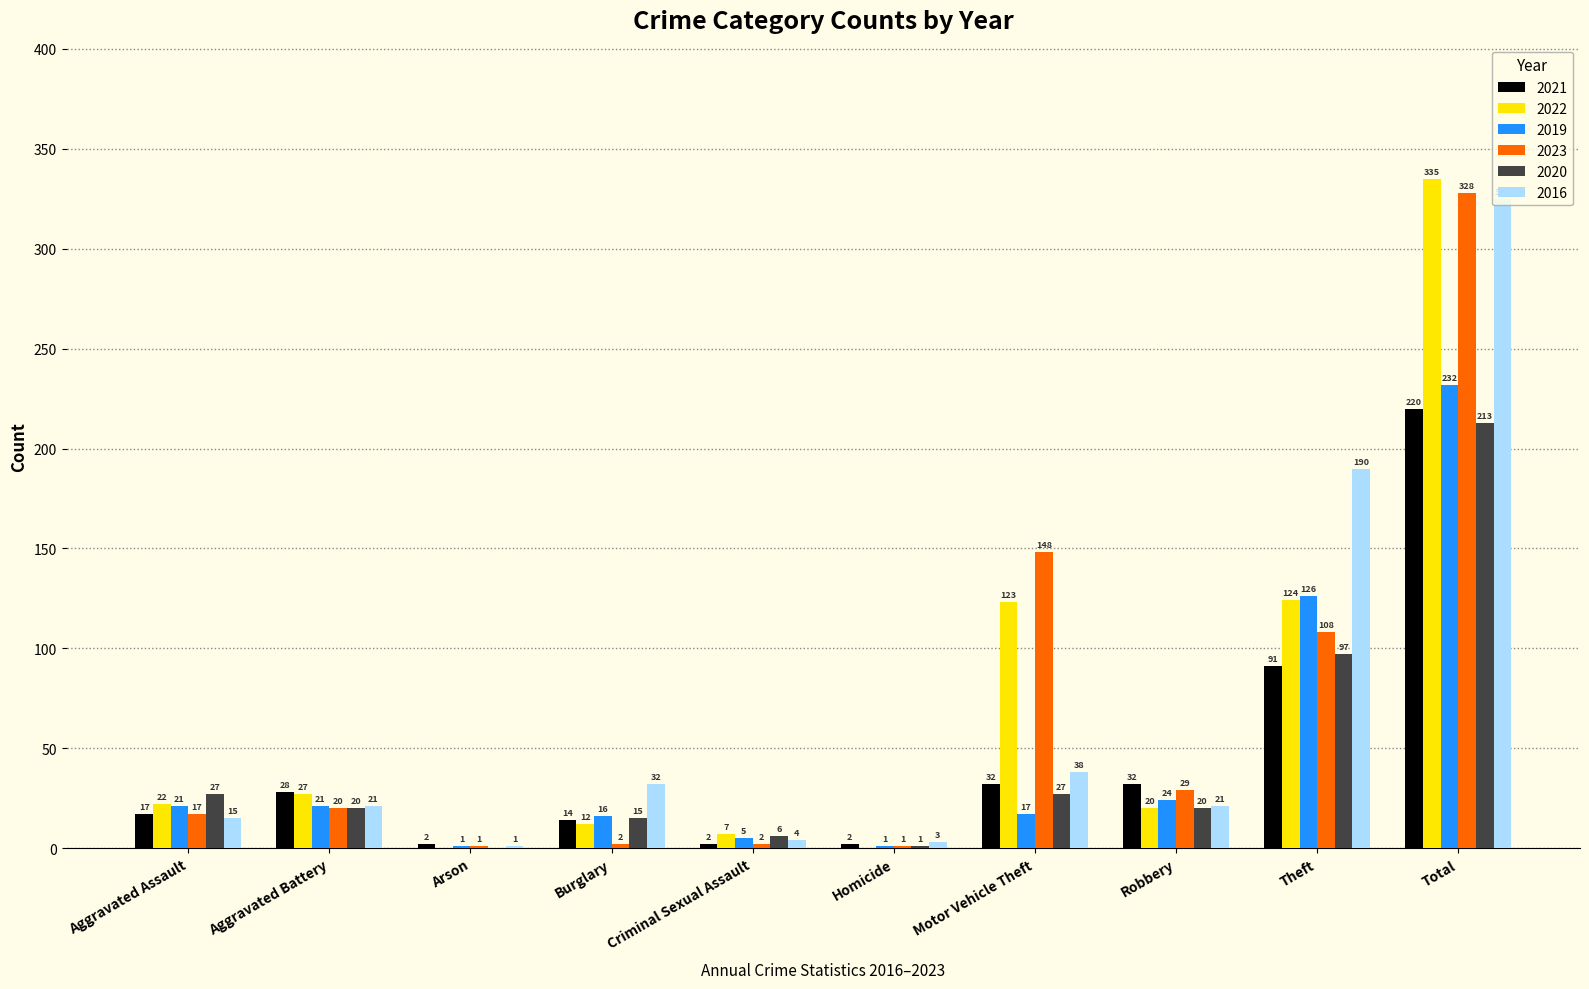

The 2016 series shows 21 at Robbery. True or false?

True